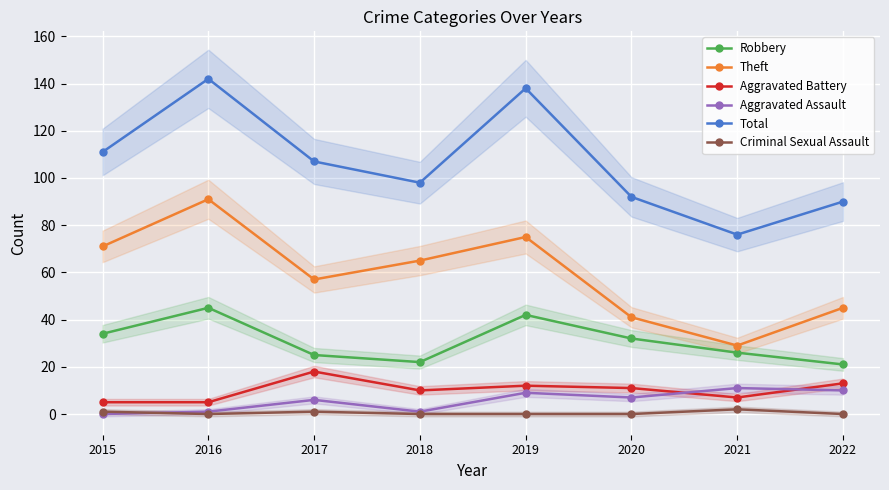

Which category has the highest value across all series?

2016